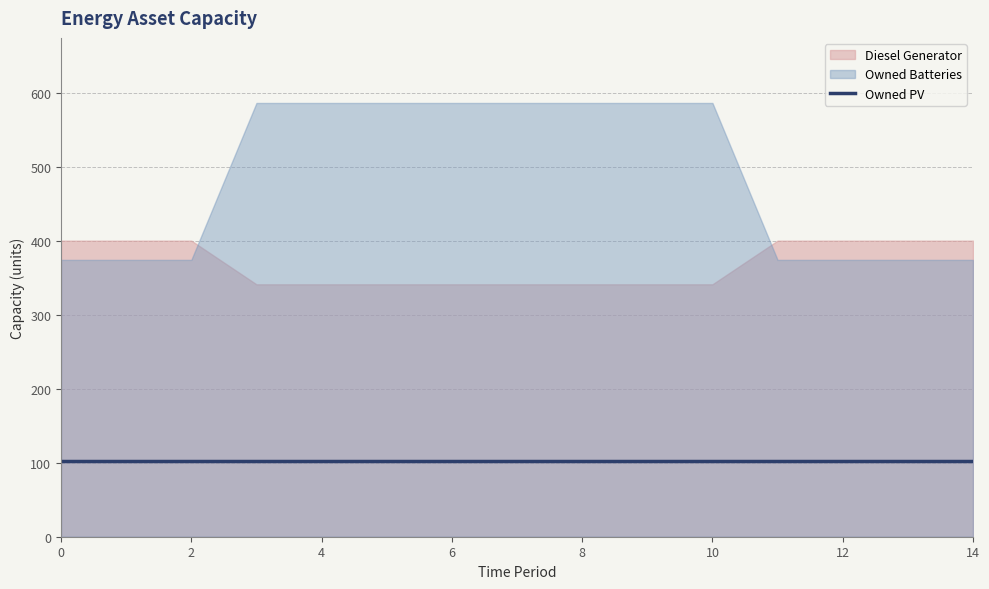

Which series has the largest range (max minus min)?

Owned Batteries